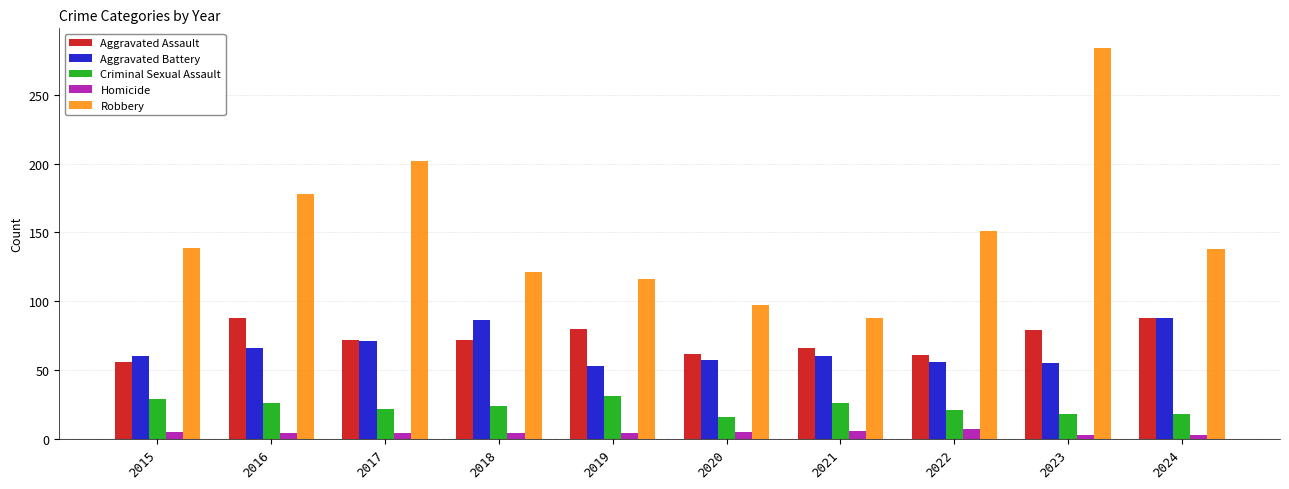

Which series has the widest spread of values?

Robbery